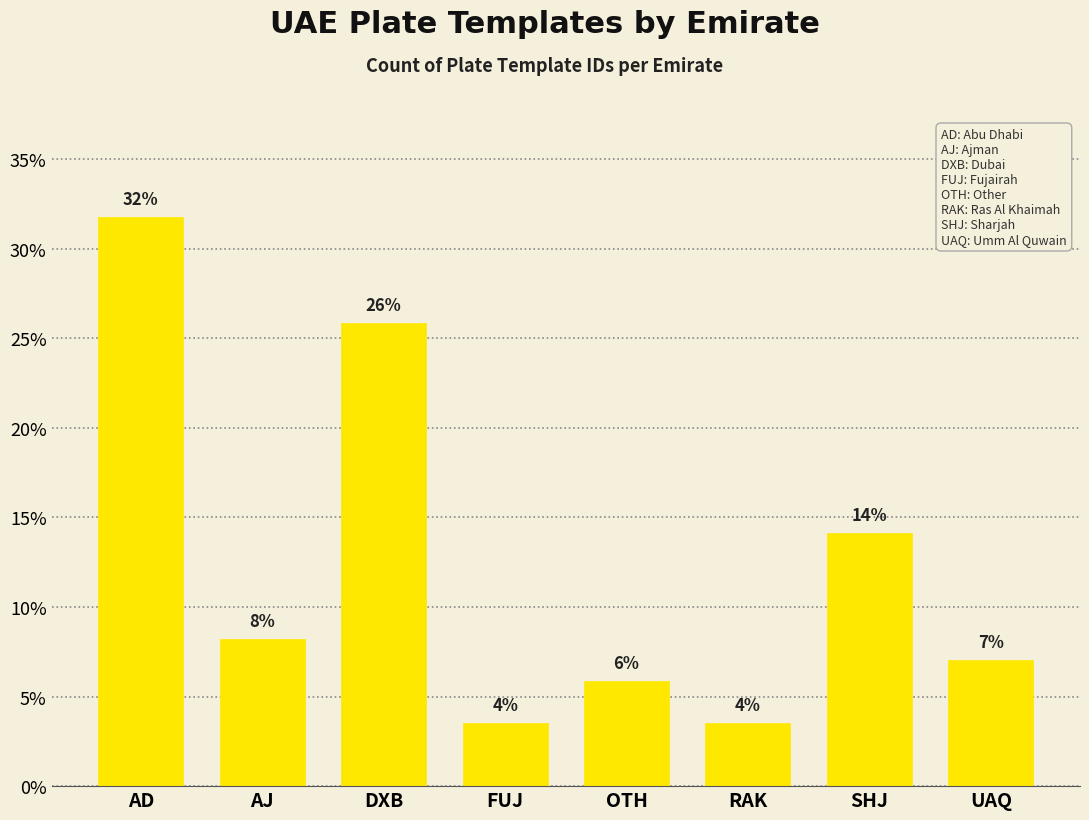

List the labels in order of value, smallest first.

FUJ, RAK, OTH, UAQ, AJ, SHJ, DXB, AD